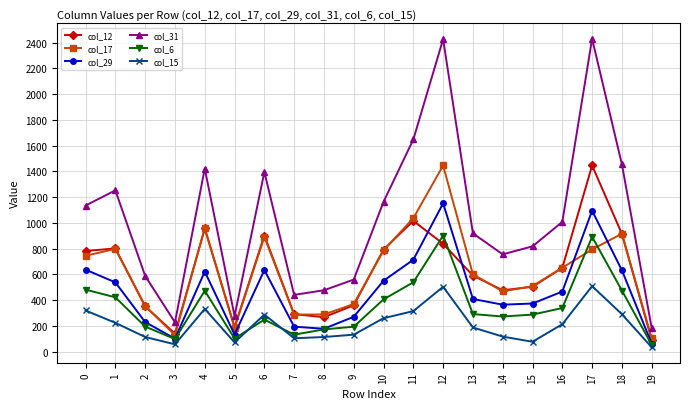

What is the sum of all col_15 values?

4245